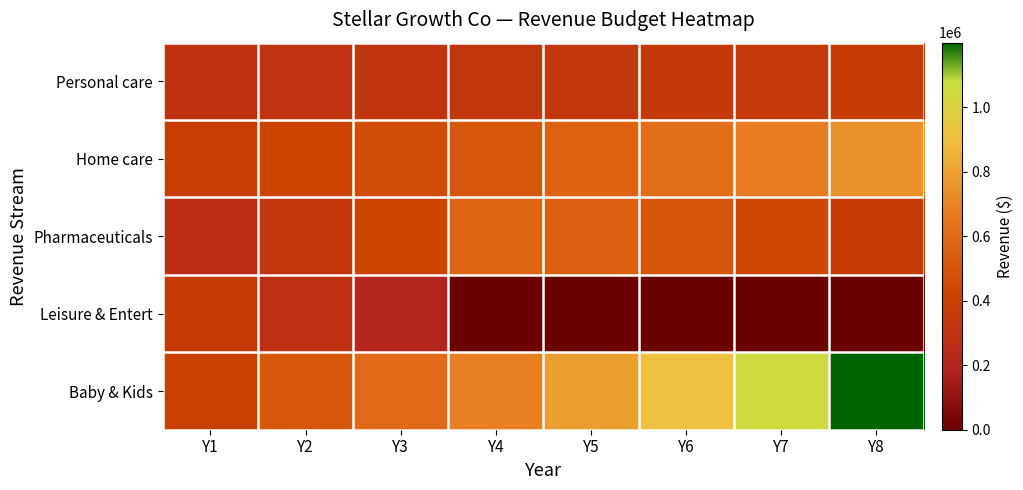

Which category has the highest value across all series?

Y8